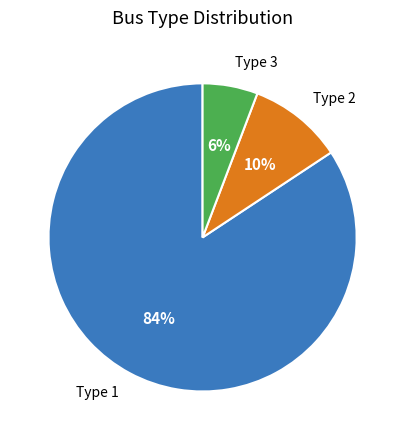

What is the majority slice?

Type 1